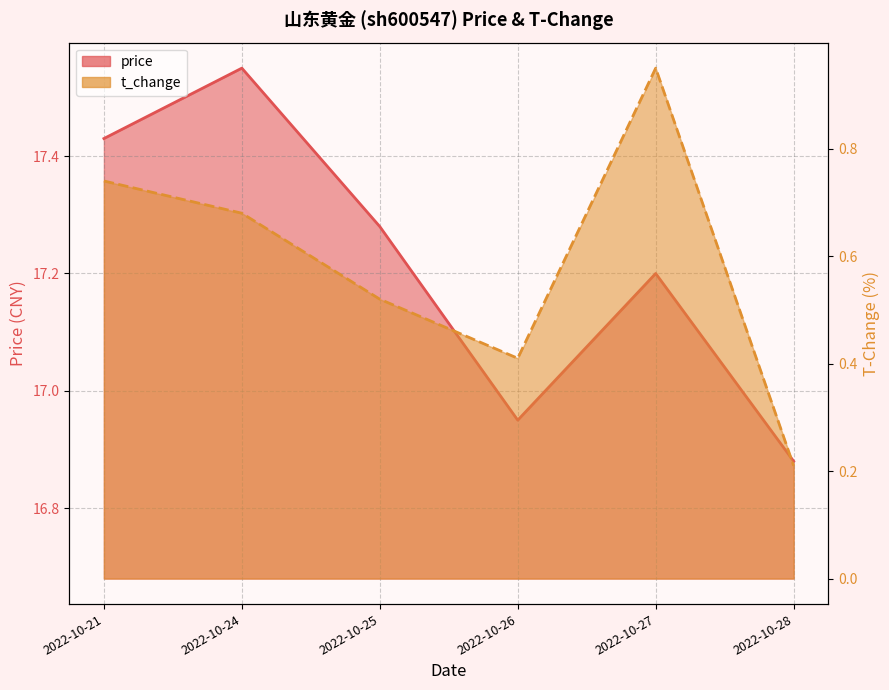

Rank the series at 2022-10-26 from highest to lowest value.

price, t_change